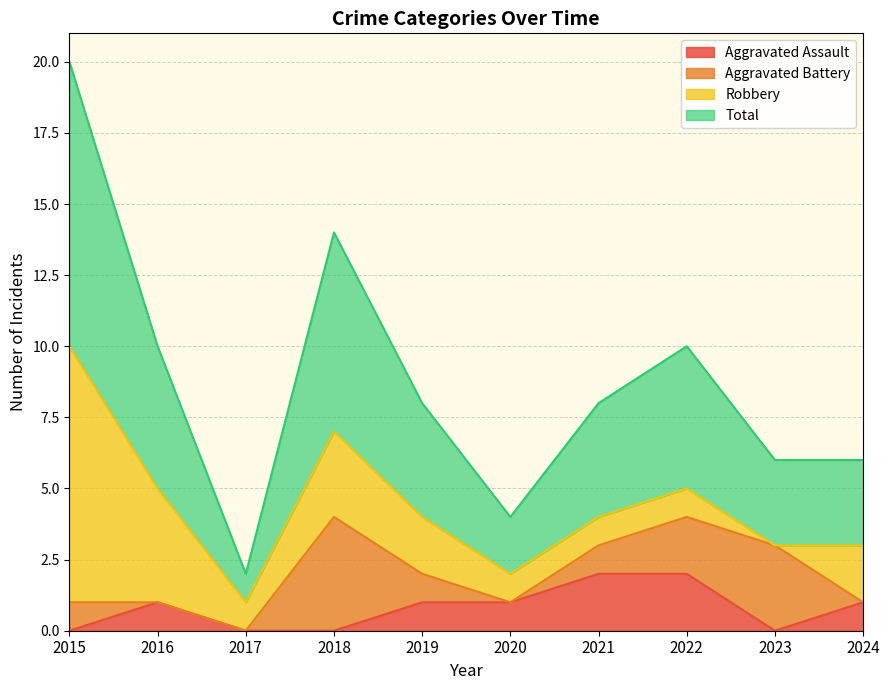

What is the value of the Aggravated Assault point at the 5th from the left?

1